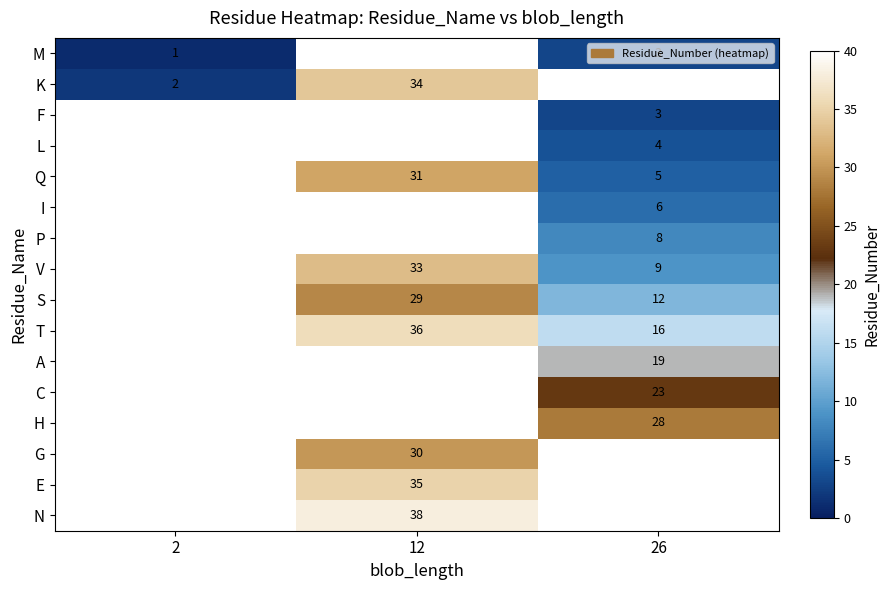

Is it true that G equals 30 at 12?

True